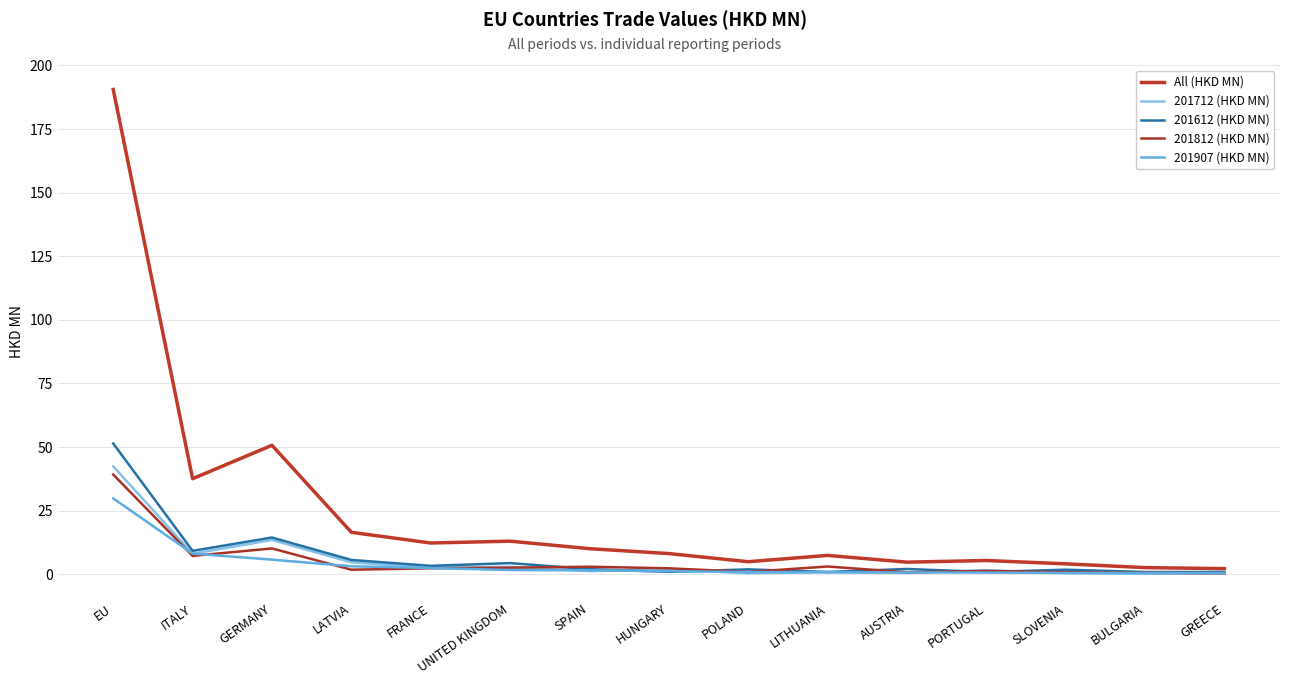

Does the chart display data point markers on the line(s)?

No